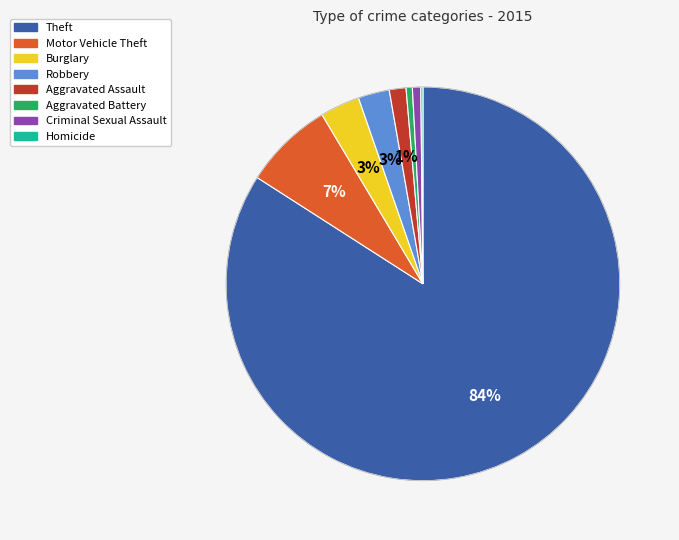

To the nearest percent, what is the difference between the largest and smallest slice percentages?

84%